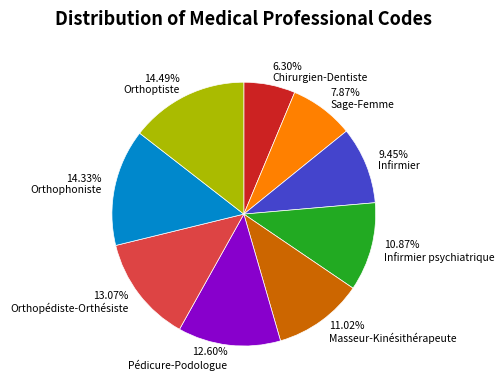

To the nearest percent, what is the difference between the largest and smallest slice percentages?

8%